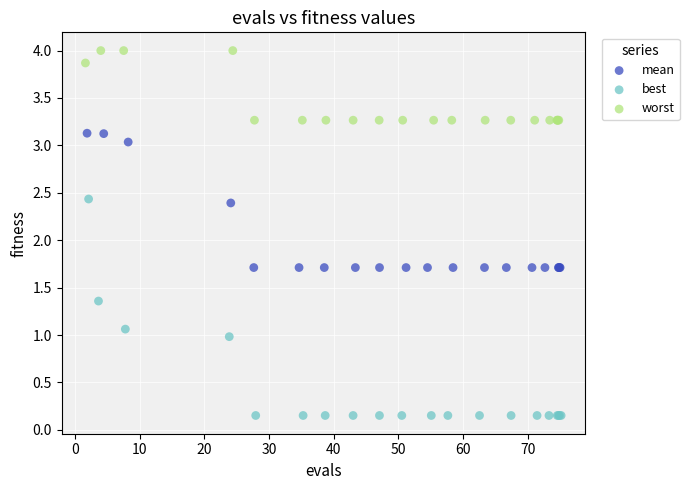

Which series contains the lowest Y value?

best